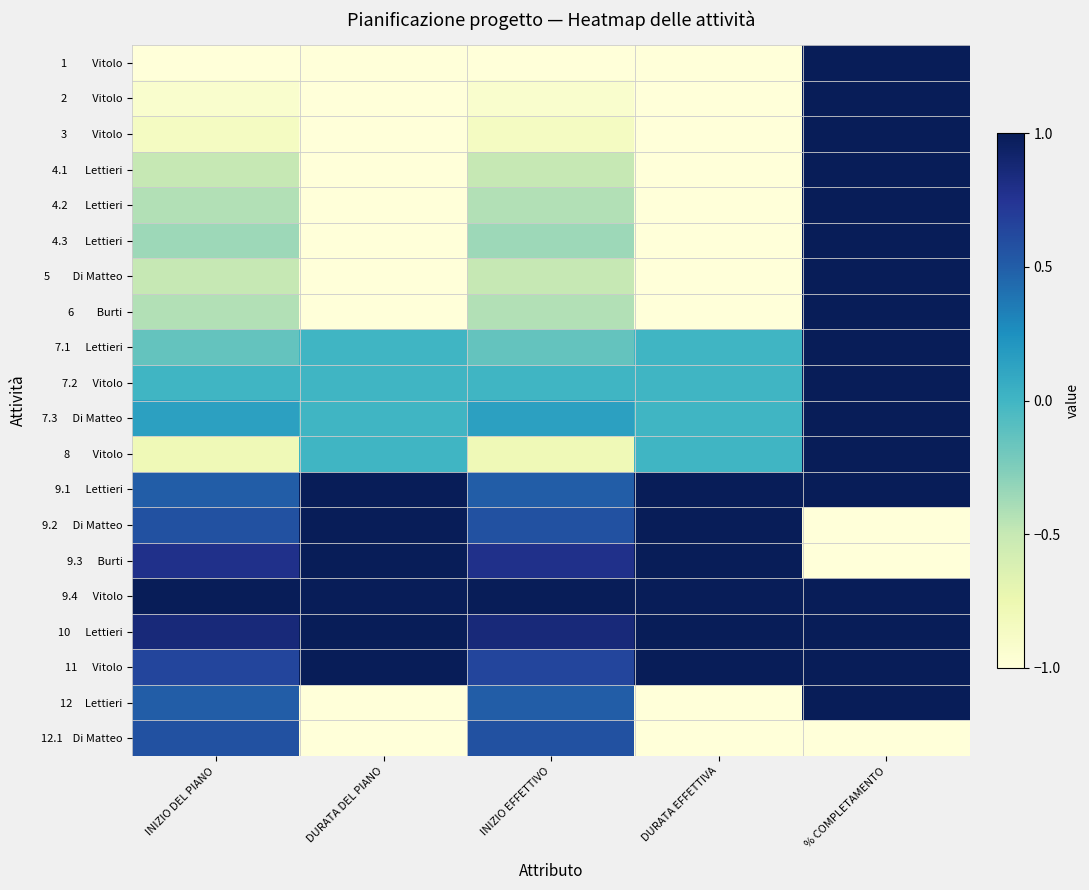

At how many categories does at least one series exceed 0?

5